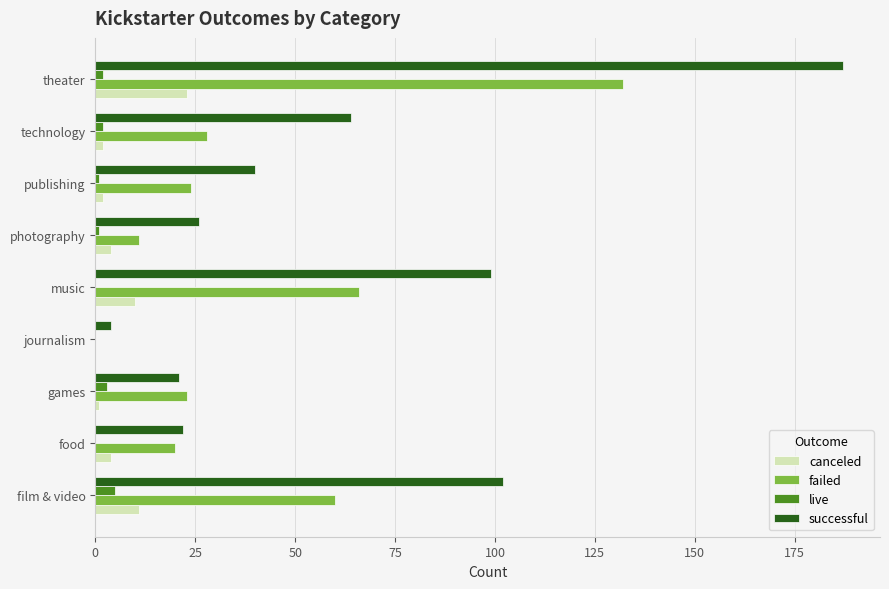

What is the greatest value displayed?

187